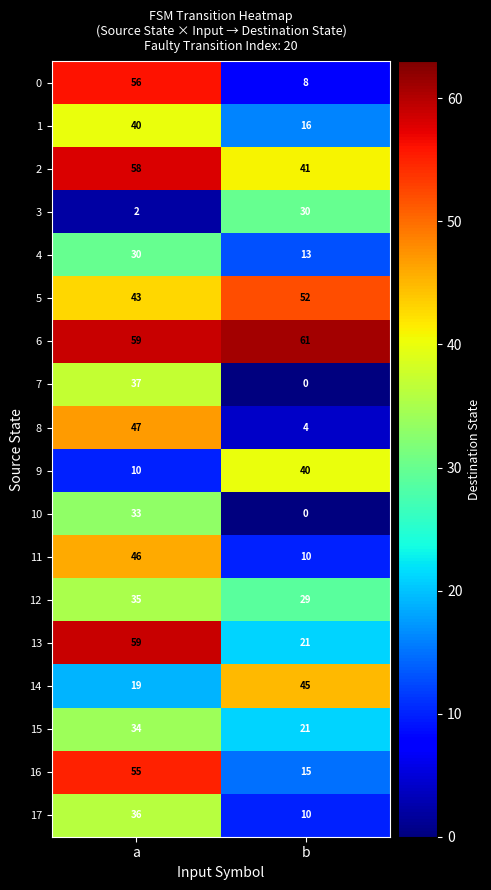

What is the approximate value of 12 at a?

35